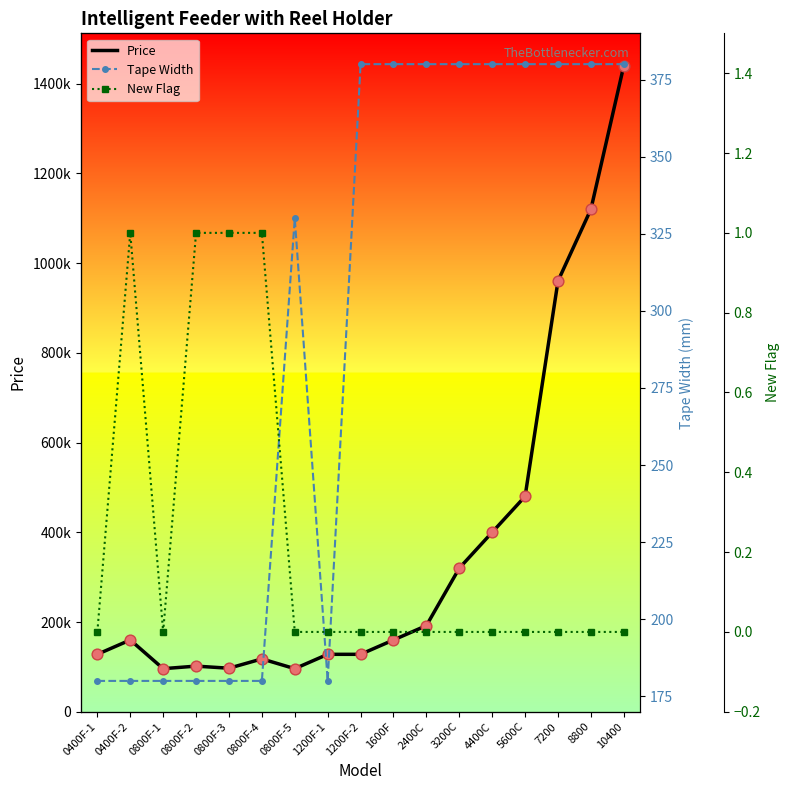

Which series reaches the minimum Y coordinate?

New Flag